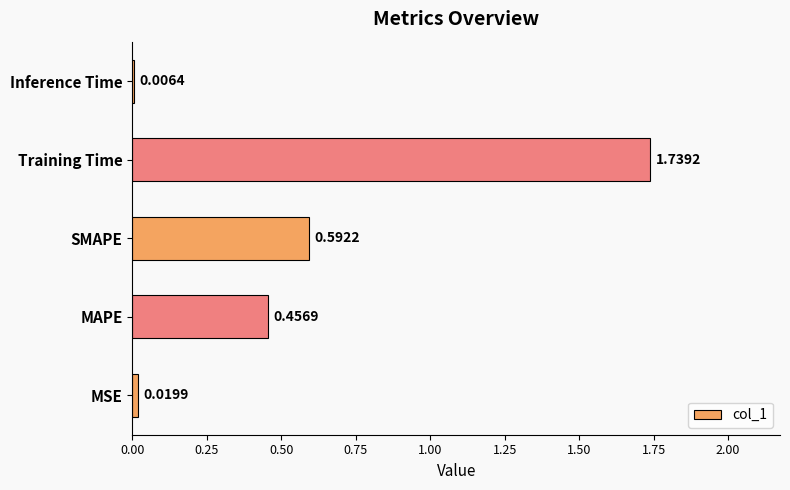

How many series are shown in this chart?

1